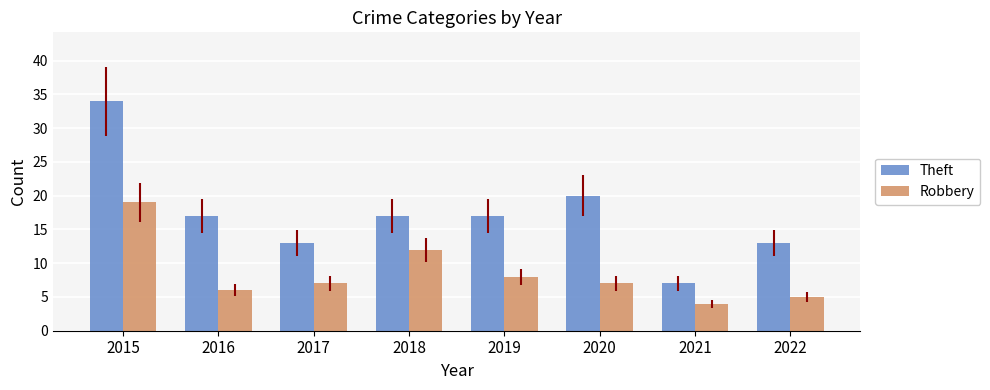

At how many categories does at least one series exceed 8?

7